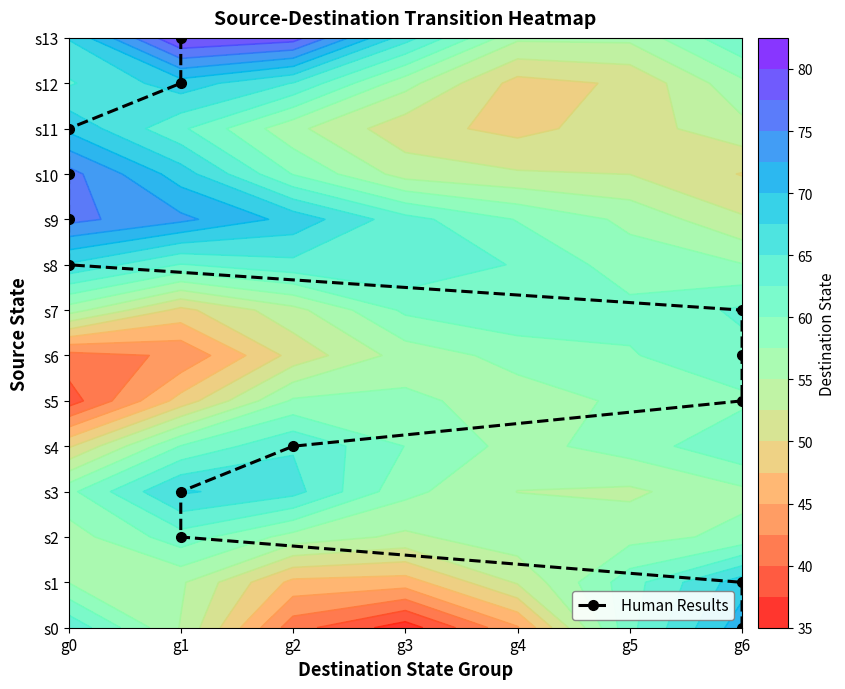

What is the difference between the maximum and minimum values?

13